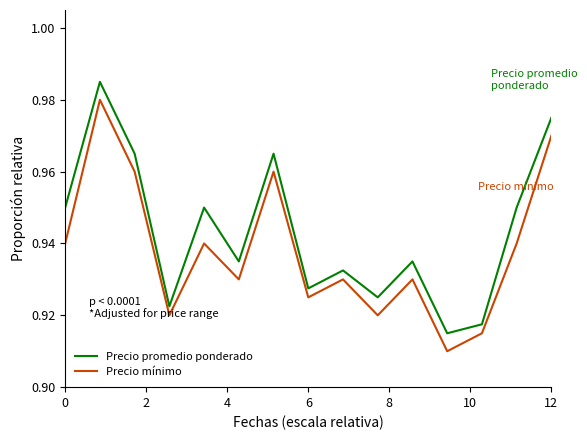

Rank the series by their maximum value, from highest to lowest.

Precio promedio ponderado, Precio mínimo